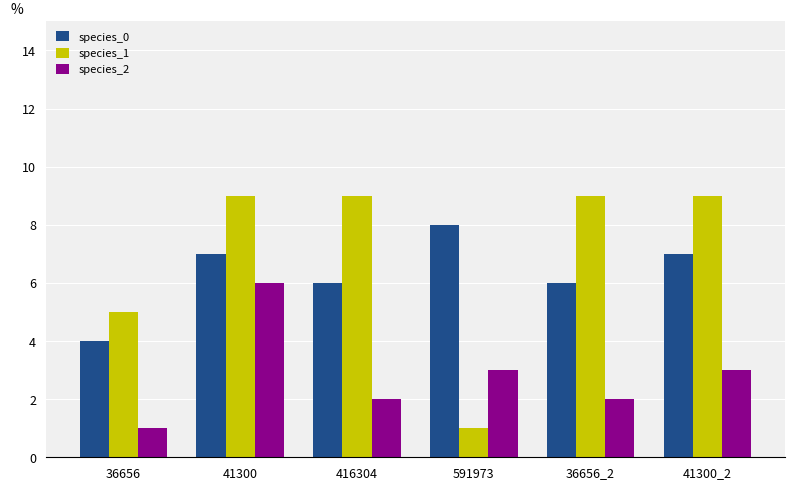

The value of species_0 at 591973 is 8.0. True or false?

True